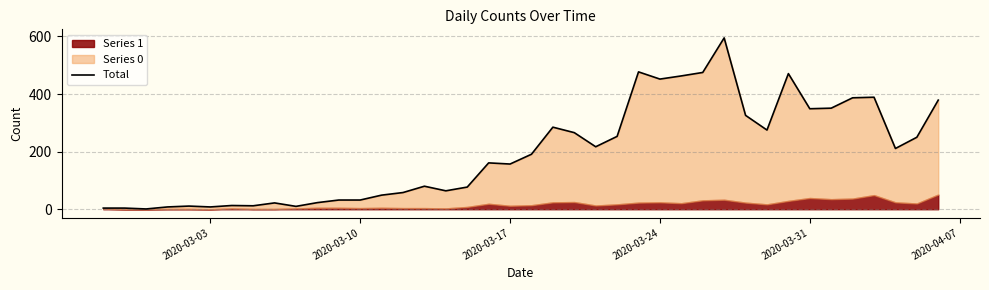

How many data points are less than 191?

20